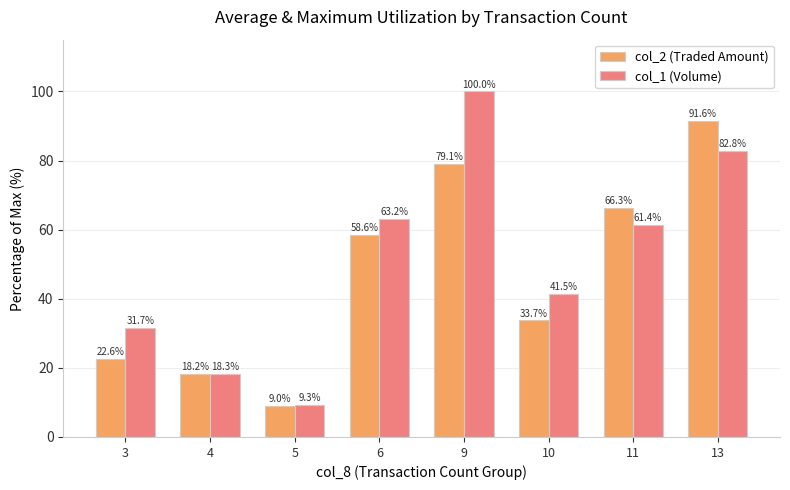

Rank the categories by col_1 (Volume) value from lowest to highest.

5, 4, 3, 10, 11, 6, 13, 9